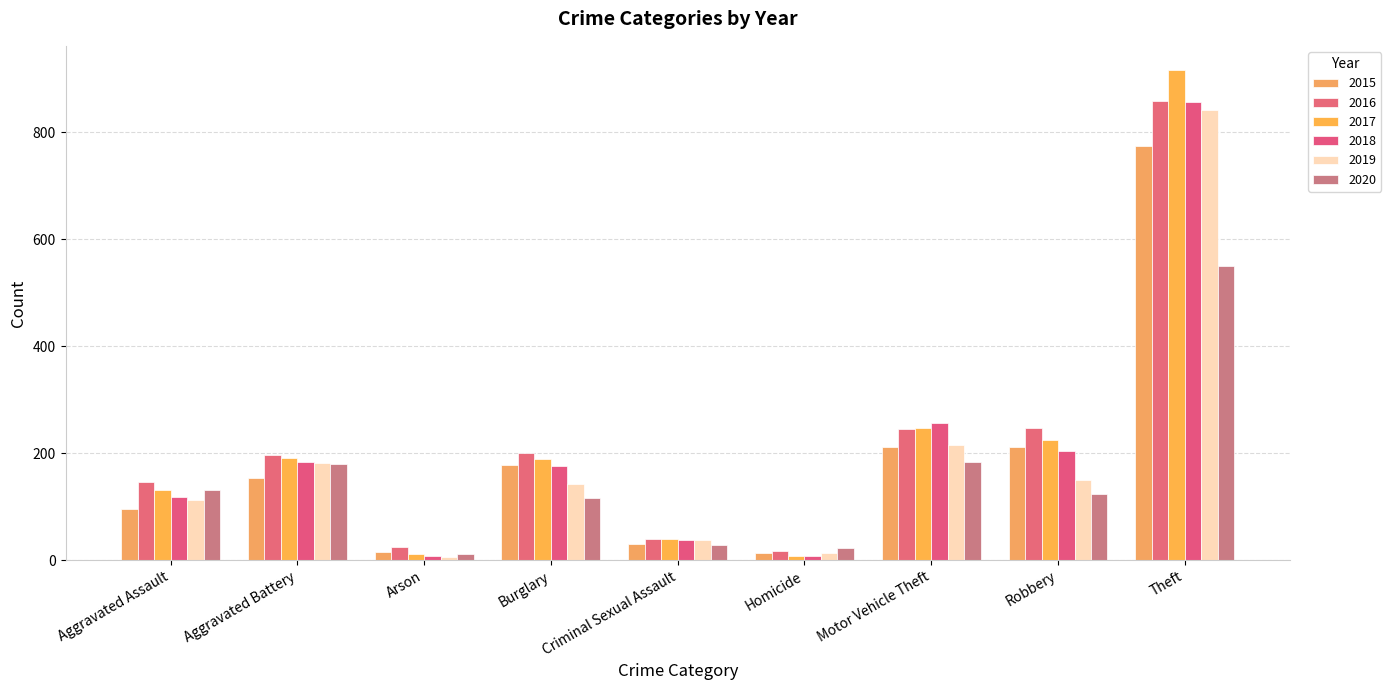

What is the value of the 2020 bar at the 6th from the left?

22